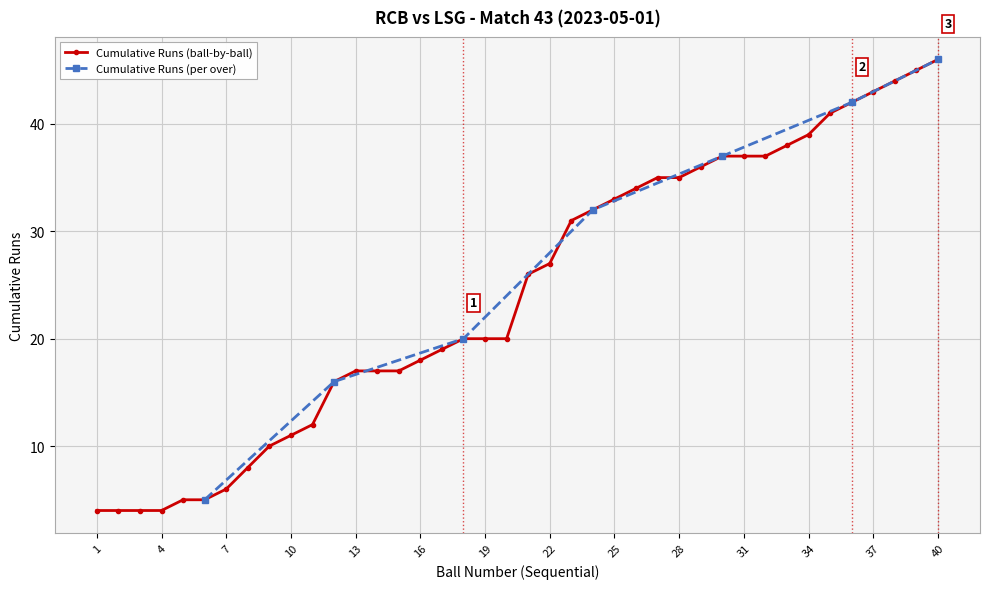

What is the difference between the second highest and second lowest values?

41